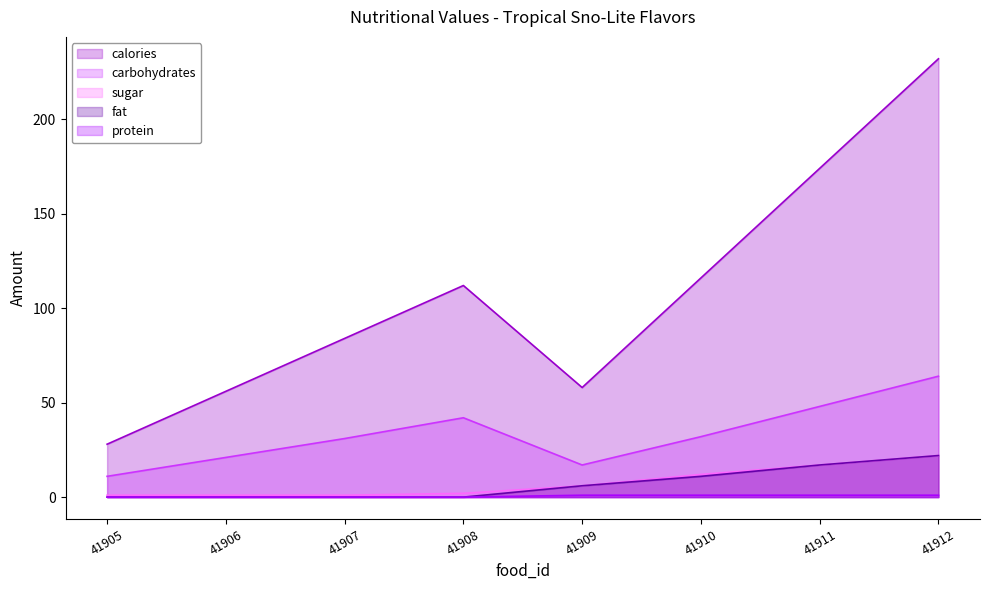

What are all the series names shown in the legend?

calories, carbohydrates, sugar, fat, protein